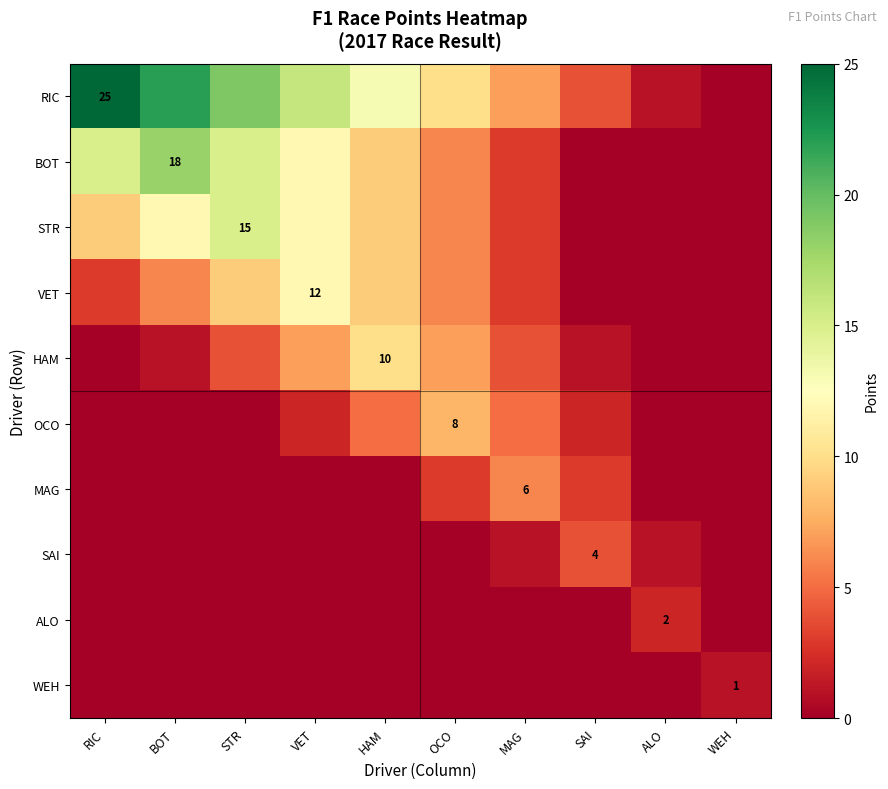

The value of VET at VET is 12. True or false?

True